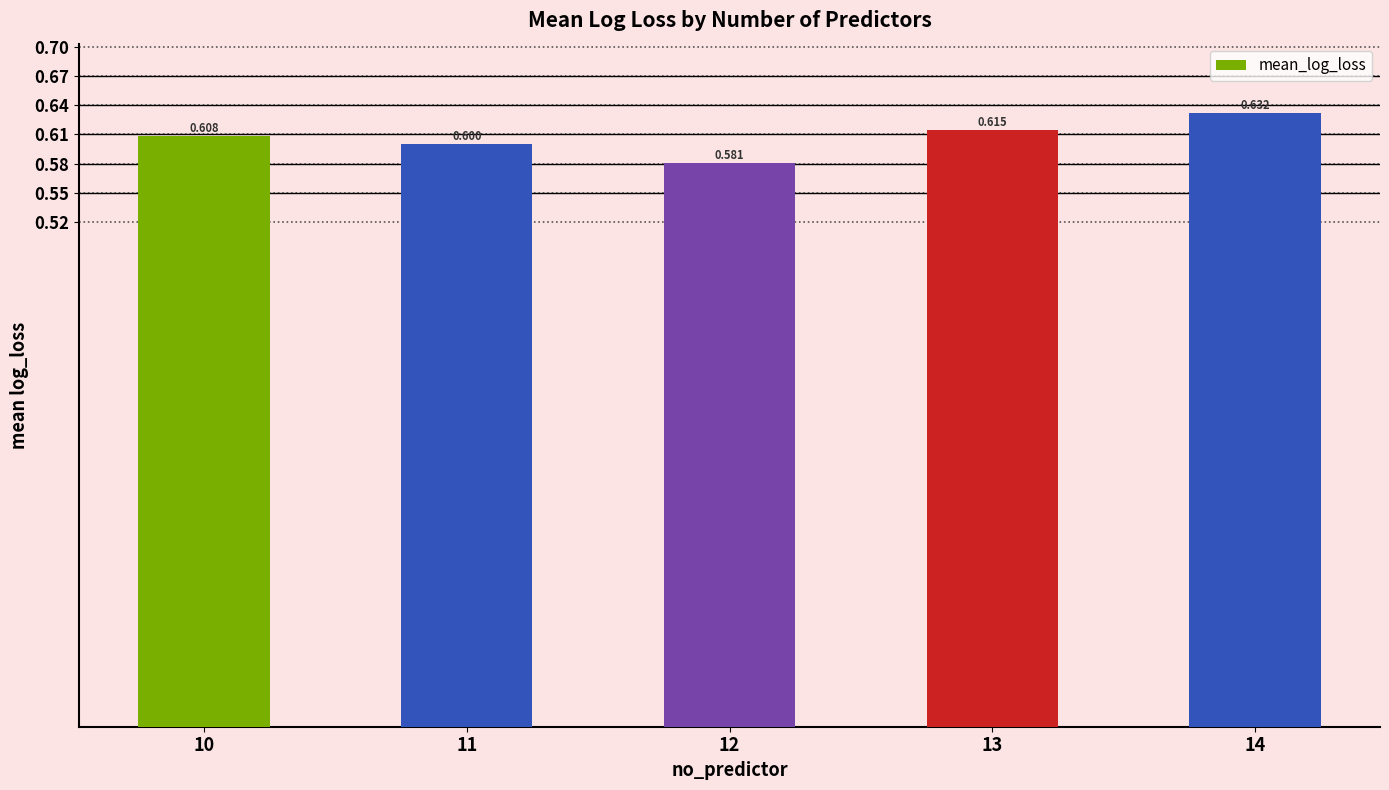

Where is the data nearest to the value 0?

12